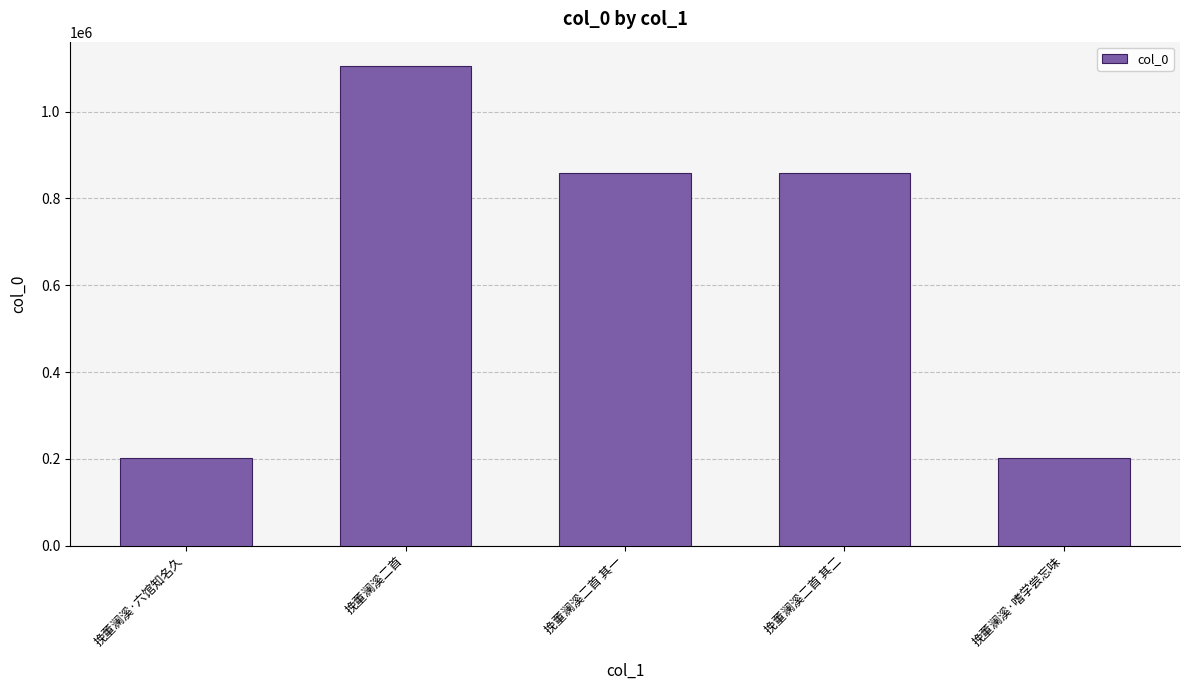

Approximately how many times larger is the value at 挽董澜溪二首 其二 compared to 挽董澜溪·嗜学尝忘味?

4.3